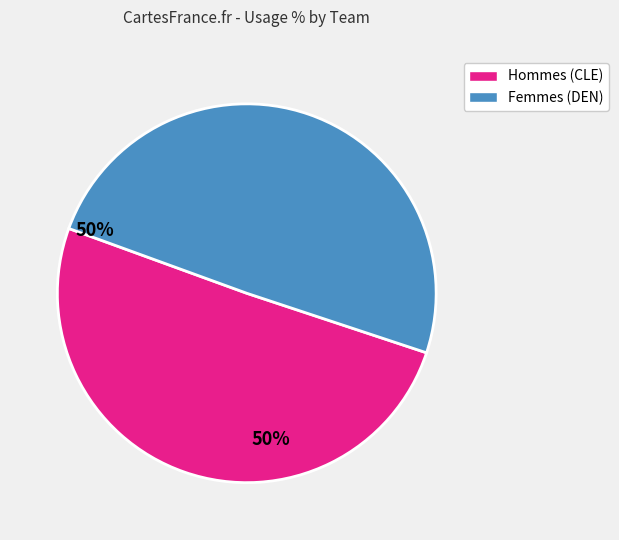

Does Femmes (DEN) represent more than half of the total?

No